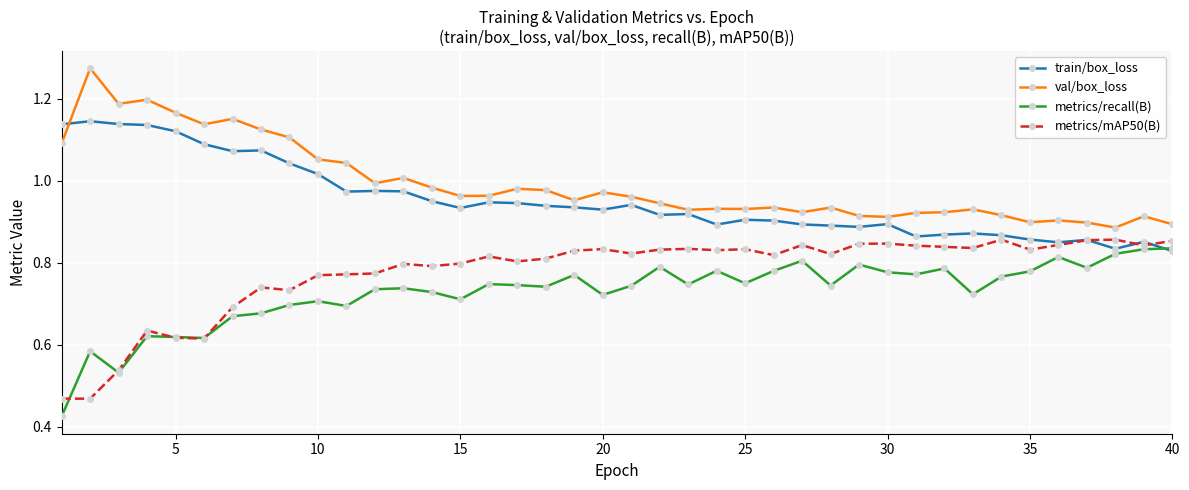

True or false: val/box_loss and metrics/recall(B) cross at least once.

False